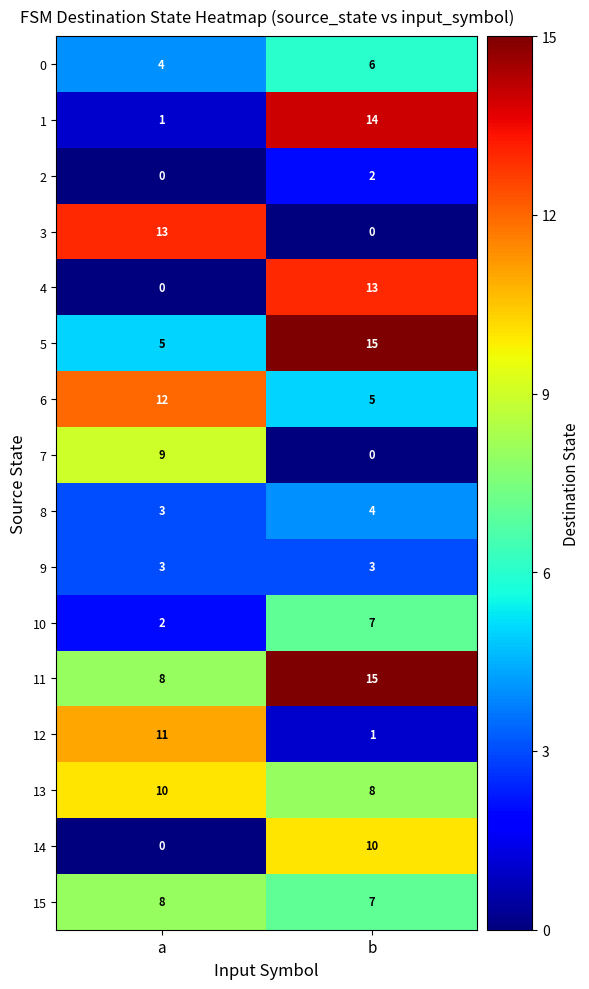

What is the sum of all 12 values?

12